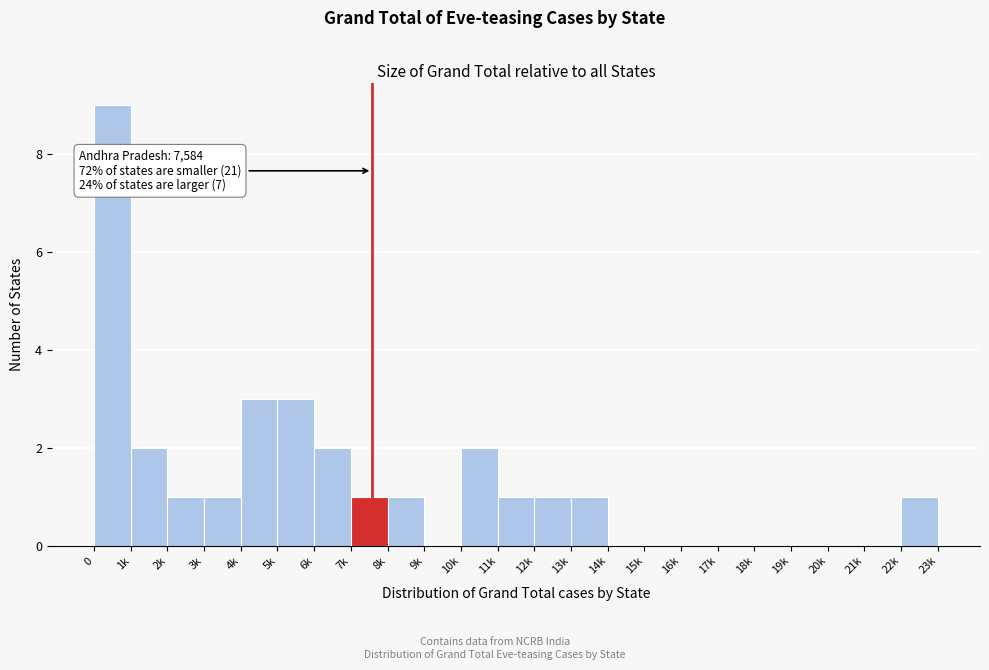

Reading right to left, what are all the values shown in this chart?

22k=1	21k=0	20k=0	19k=0	18k=0	17k=0	16k=0	15k=0	14k=0	13k=1	12k=1	11k=1	10k=2	9k=0	8k=1	7k=1	6k=2	5k=3	4k=3	3k=1	2k=1	1k=2	0=9